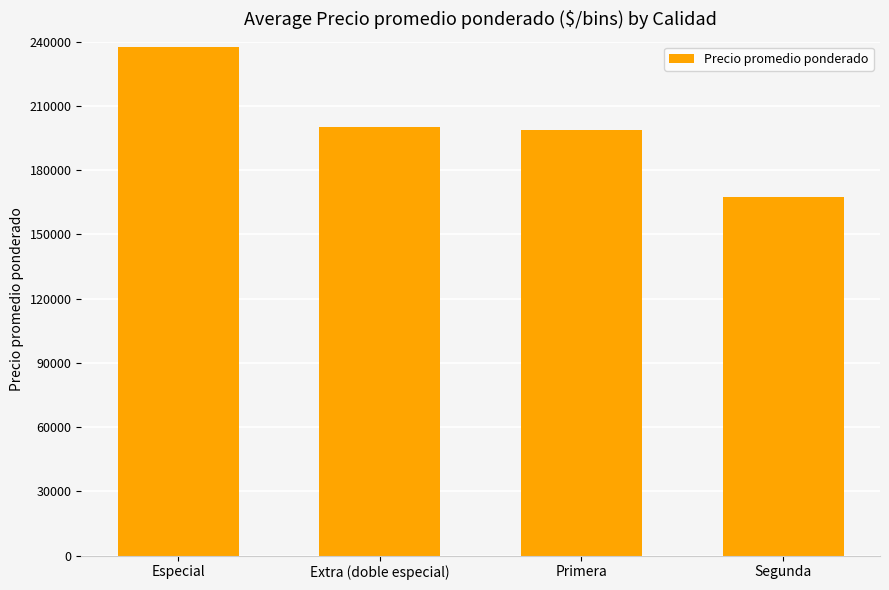

Which category has the lowest value across all series?

Segunda